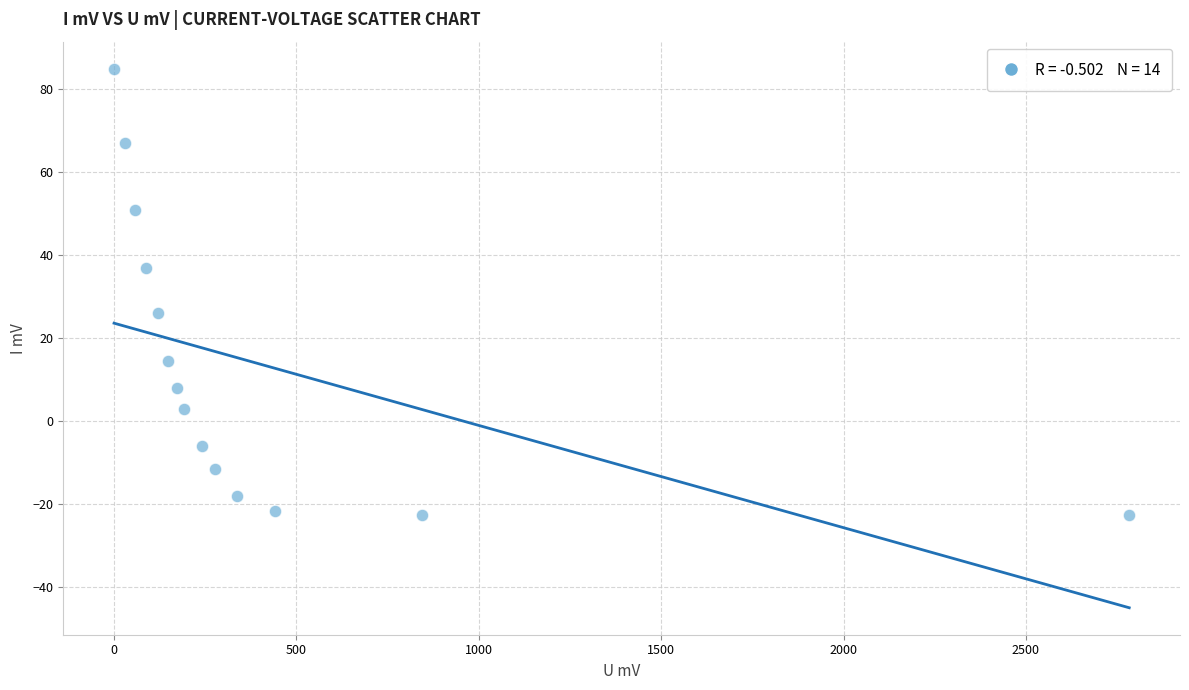

What is the range of X values (max minus min)?

2782.4